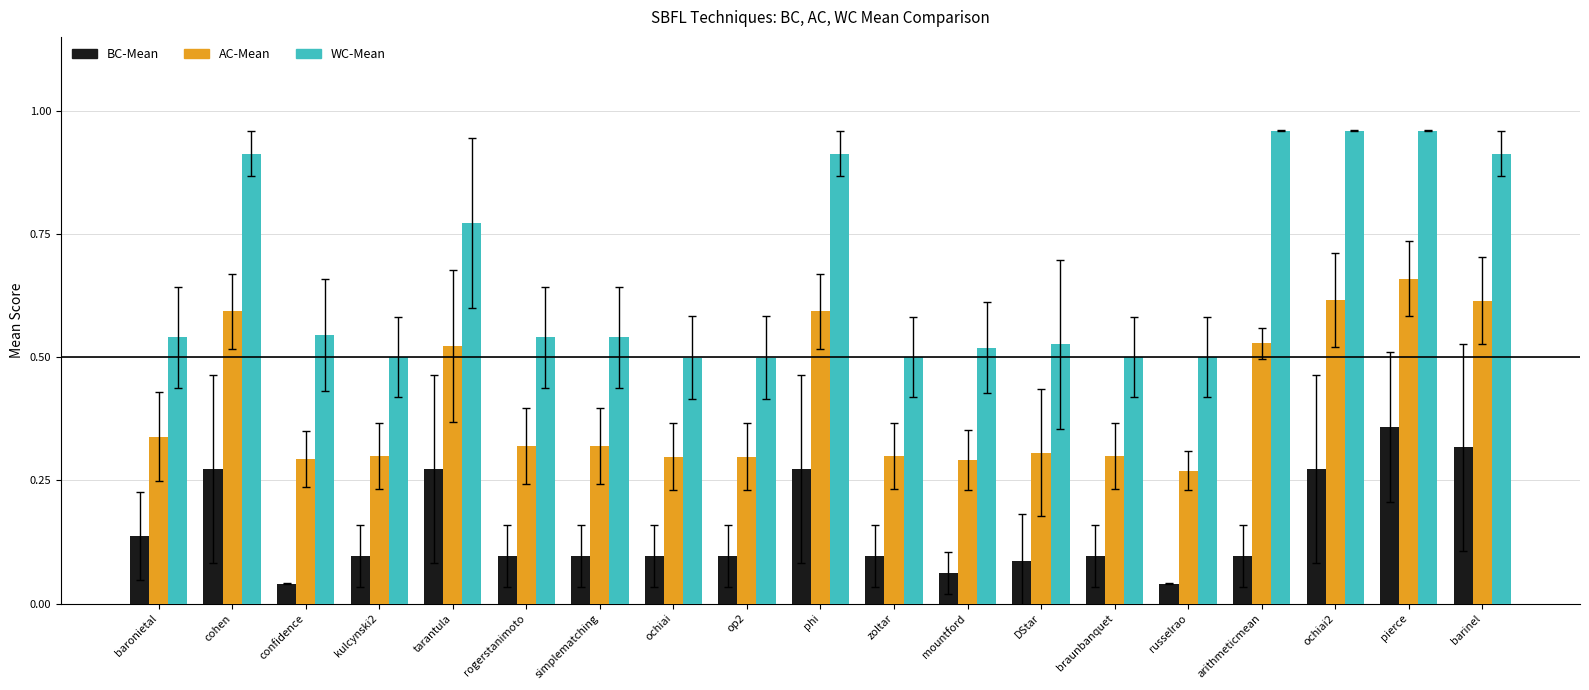

The value of WC-Mean at rogerstanimoto is 0.2. True or false?

False